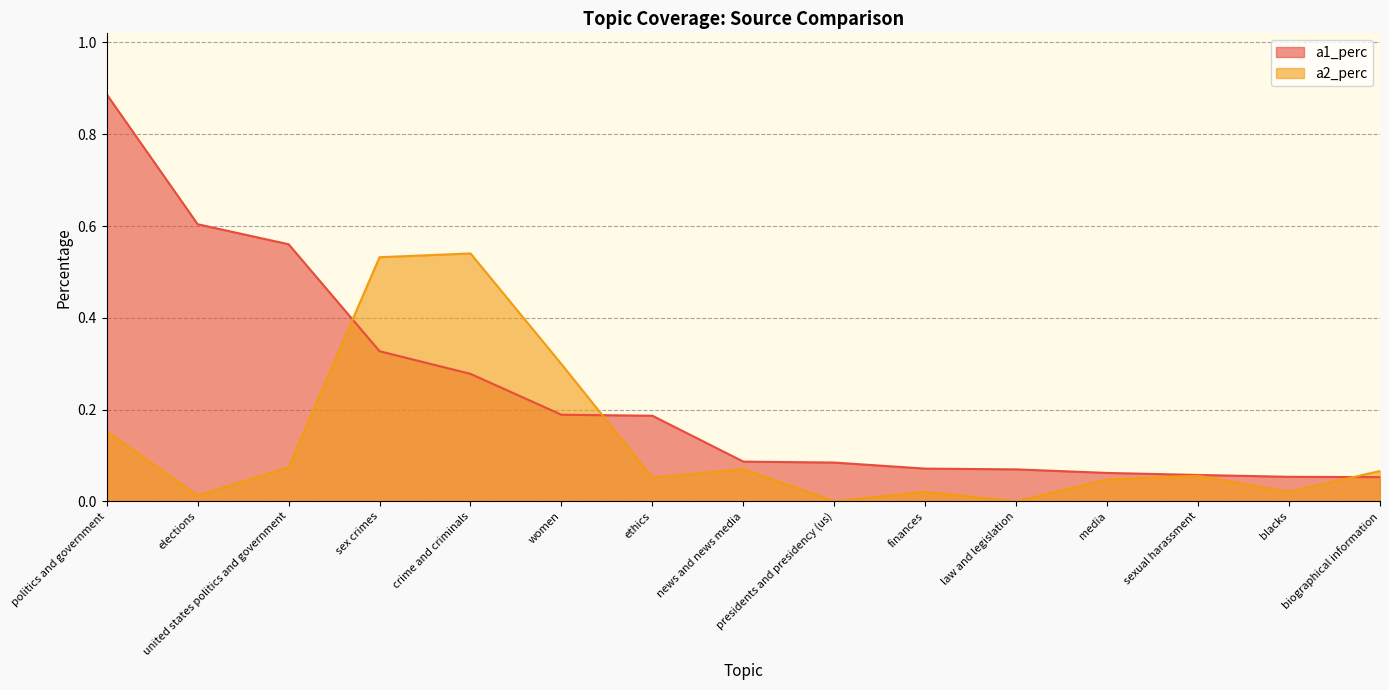

Between presidents and presidency (us) and united states politics and government, which is larger?

united states politics and government